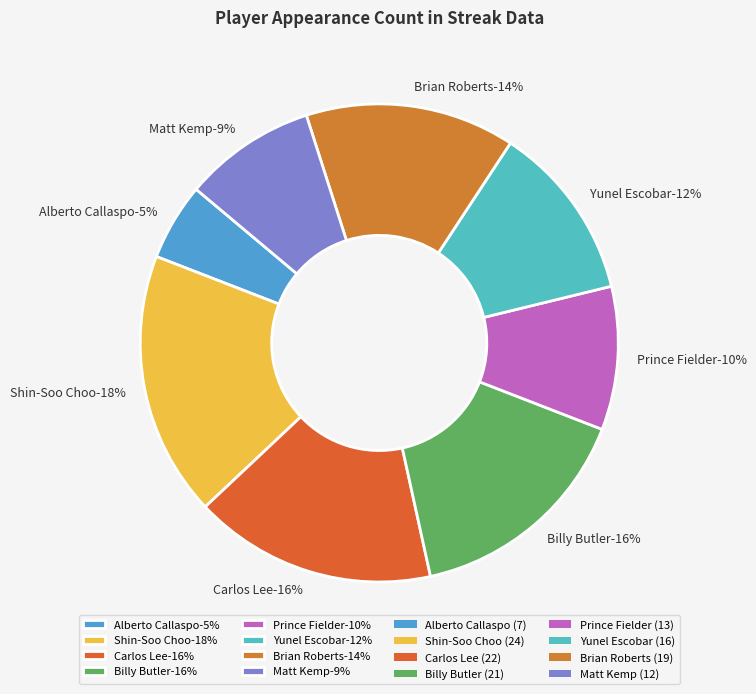

Is it true that Alberto Callaspo is 1% of the pie?

False